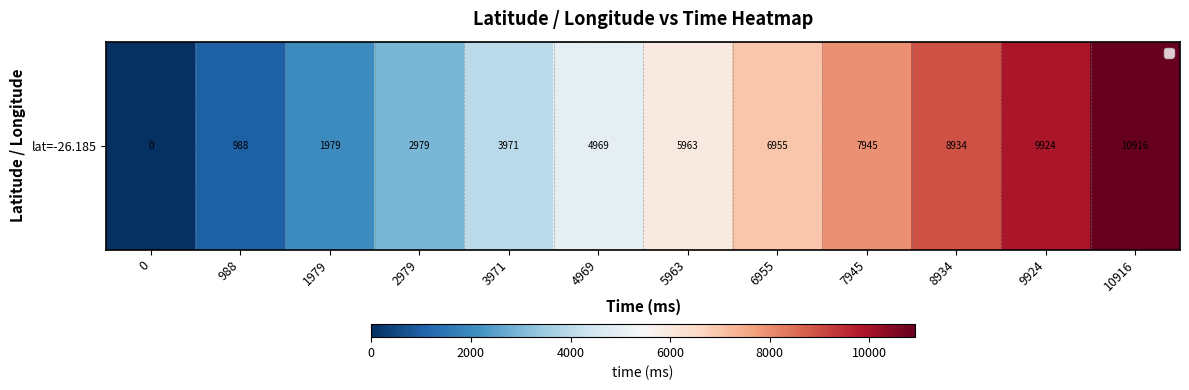

Which category has the highest value across all series?

10916